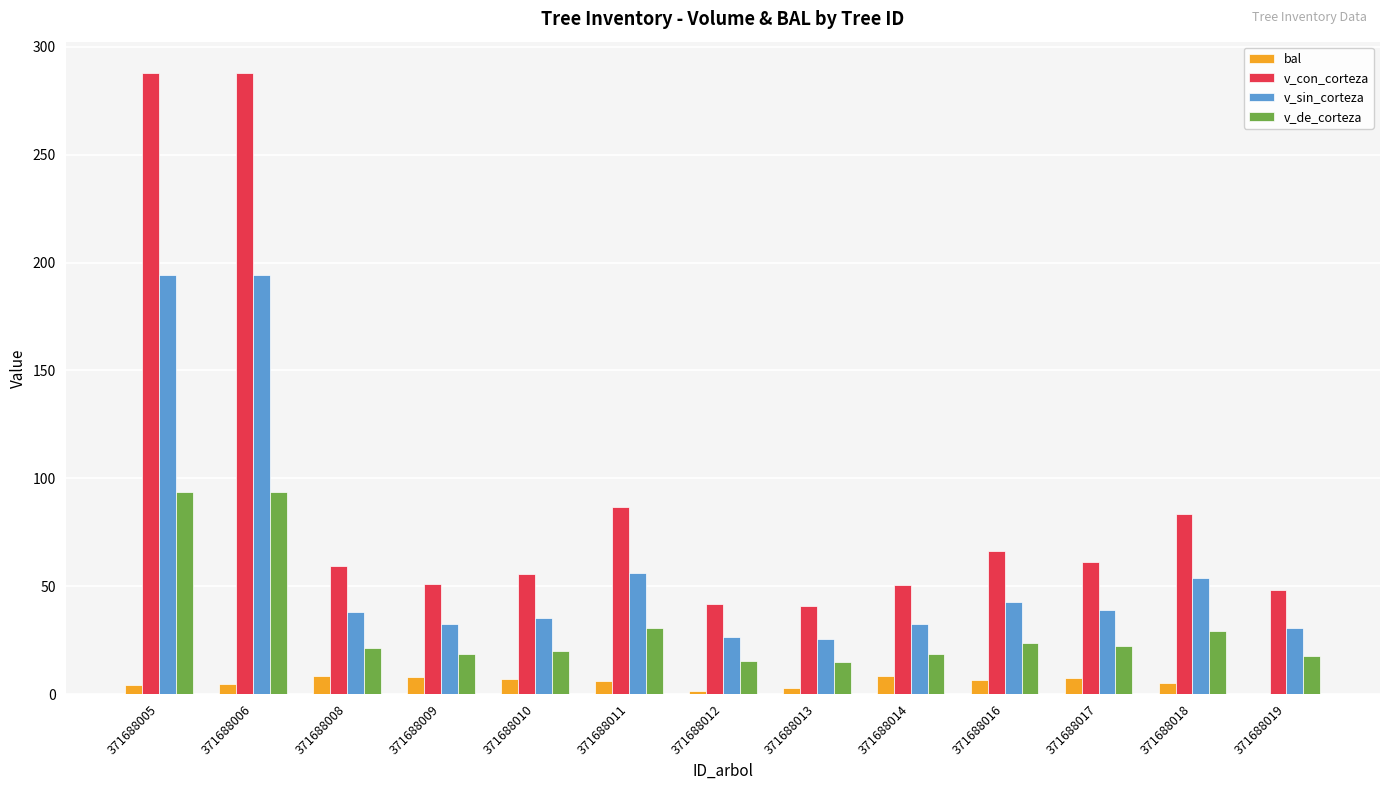

Is the value of v_con_corteza at 371688012 greater than the value of bal at 371688012?

Yes